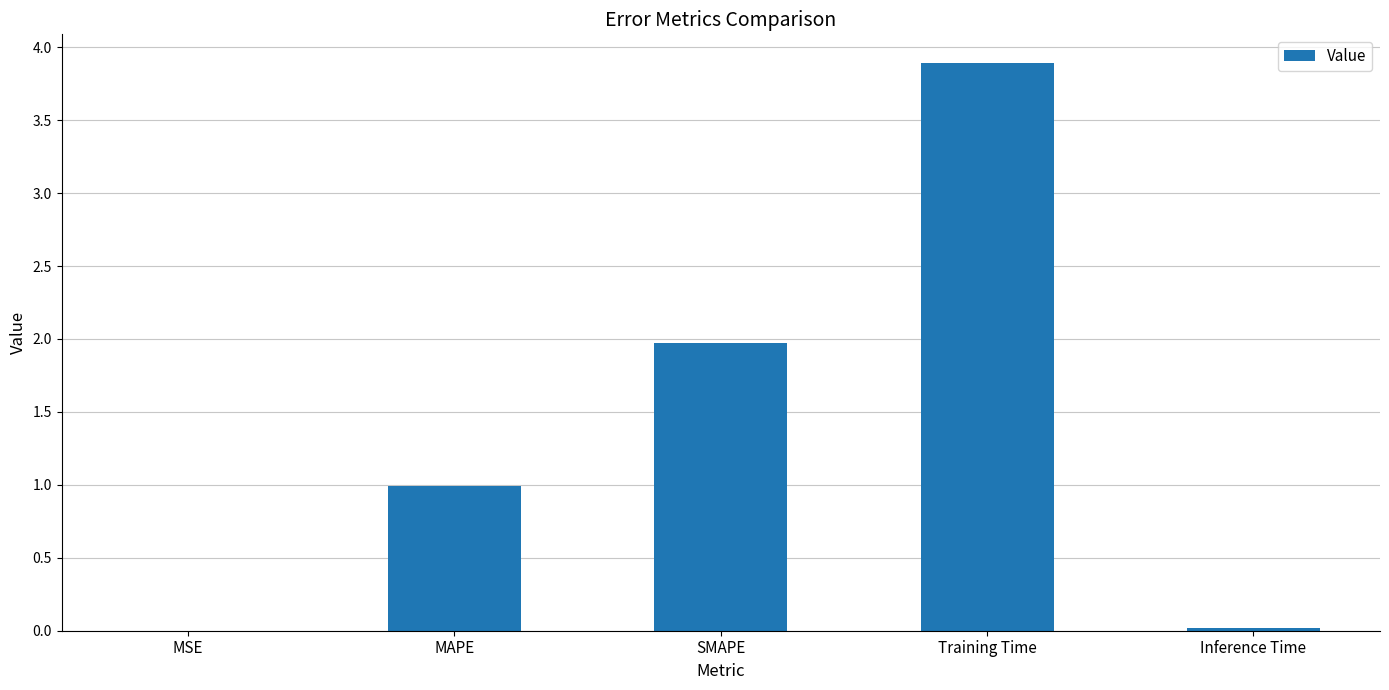

How many series are shown in this chart?

1